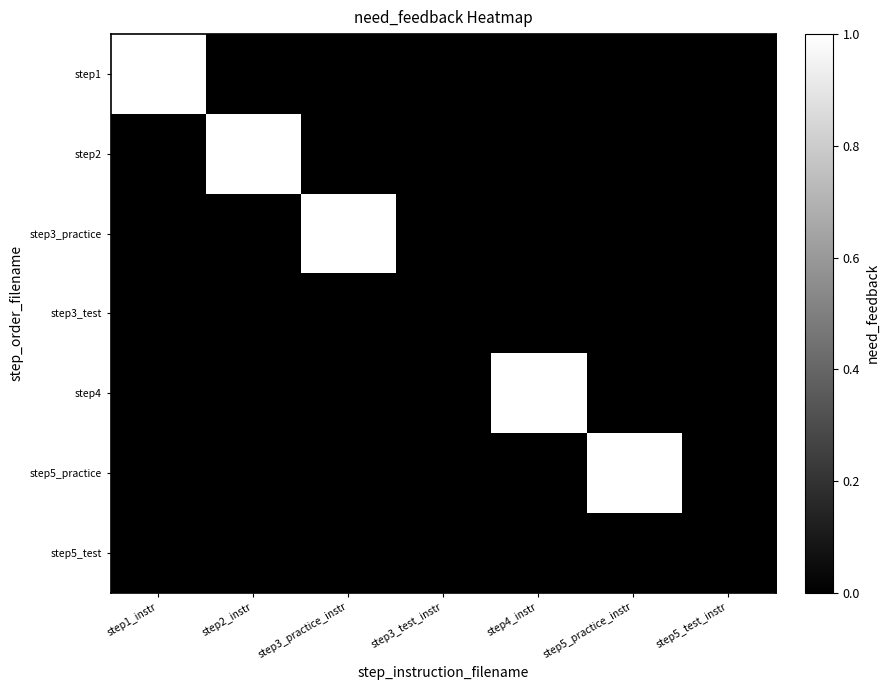

What is the total value across all series at step3_practice_instr?

1